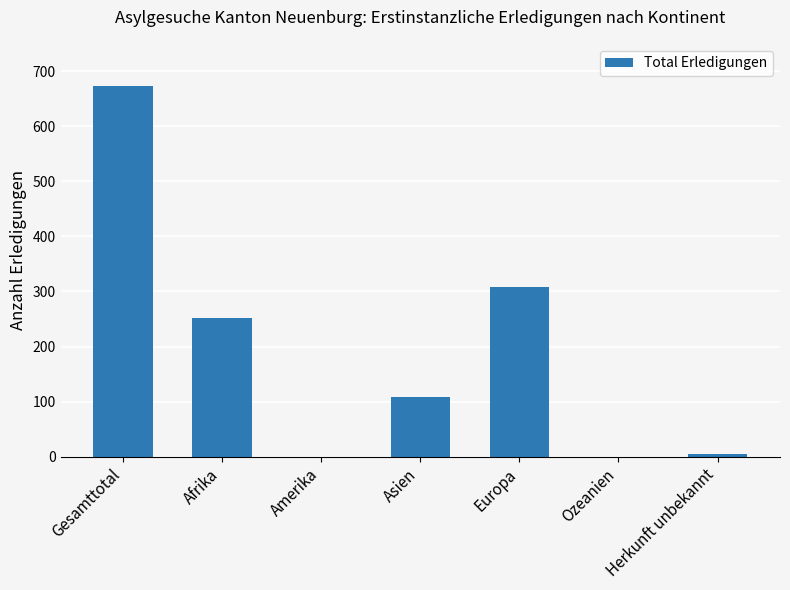

Reading right to left, what are all the values shown in this chart?

Herkunft unbekannt=4	Ozeanien=0	Europa=309	Asien=109	Amerika=0	Afrika=252	Gesamttotal=674